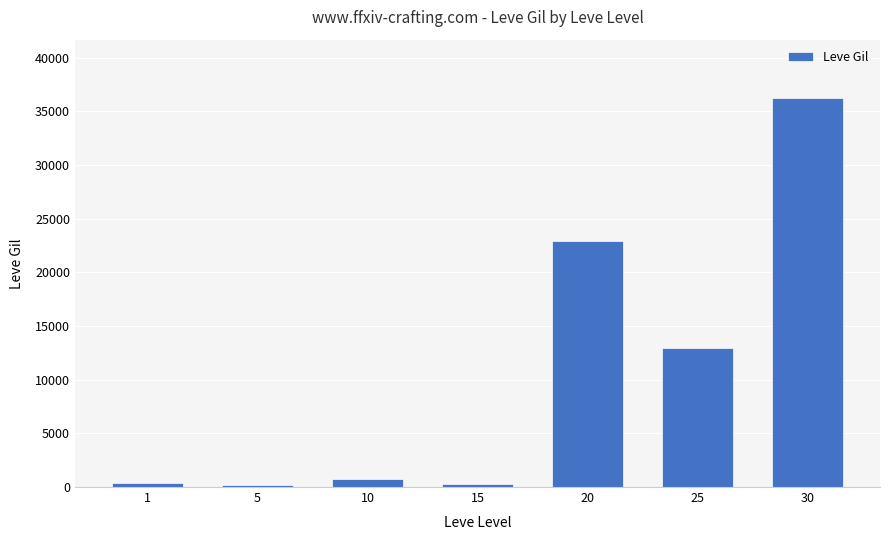

How many bars are there in total?

7